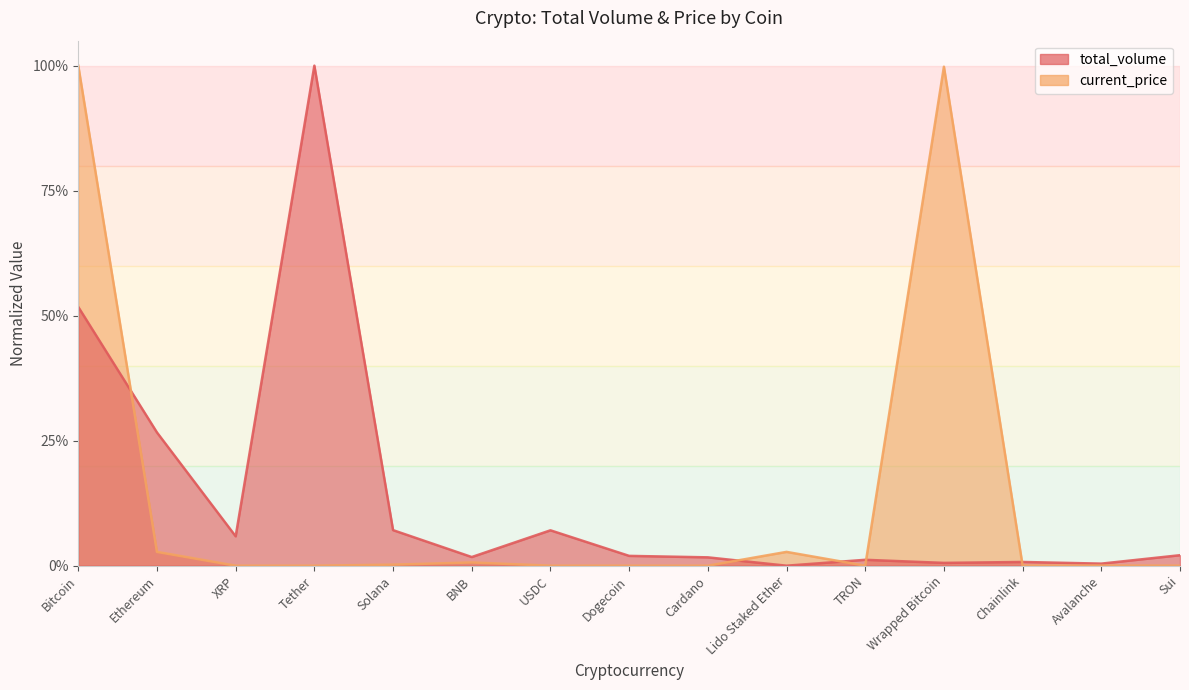

True or false: current_price has more than 2 points higher than both neighbors.

True